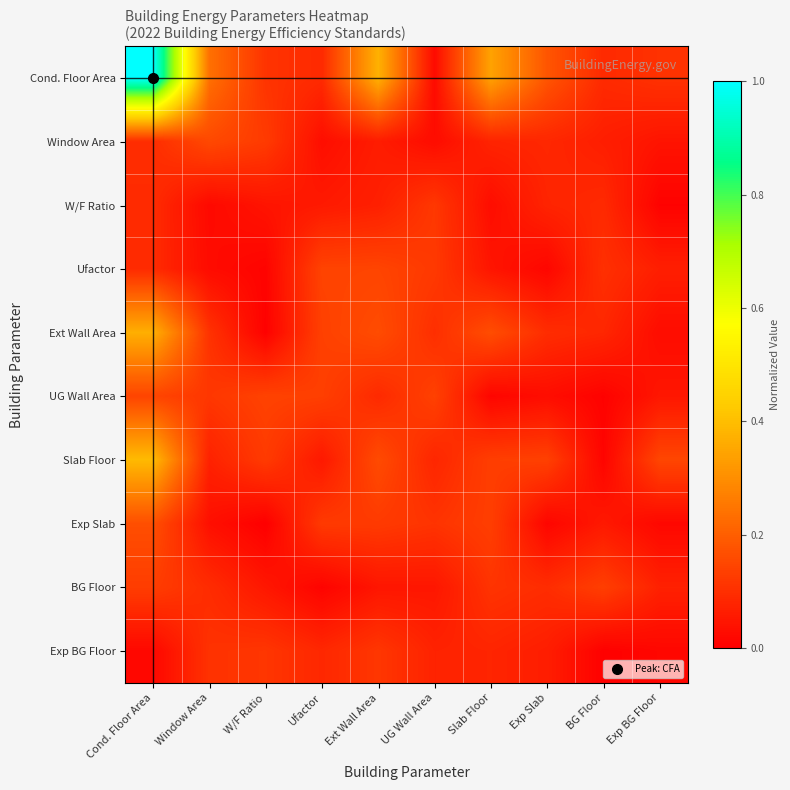

Reading right to left, extract all data points from this chart.

Cond. Floor Area: Exp BG Floor=0.1	BG Floor=0.1	Exp Slab=0.2	Slab Floor=0.3	UG Wall Area=0.0	Ext Wall Area=0.4	Ufactor=0.1	W/F Ratio=0.1	Window Area=0.2	Cond. Floor Area=1.0
Window Area: Exp BG Floor=0.0	BG Floor=0.1	Exp Slab=0.1	Slab Floor=0.1	UG Wall Area=0.0	Ext Wall Area=0.1	Ufactor=0.0	W/F Ratio=0.1	Window Area=0.2	Cond. Floor Area=0.1
W/F Ratio: Exp BG Floor=0.0	BG Floor=0.1	Exp Slab=0.1	Slab Floor=0.0	UG Wall Area=0.1	Ext Wall Area=0.1	Ufactor=0.1	W/F Ratio=0.0	Window Area=0.0	Cond. Floor Area=0.1
Ufactor: Exp BG Floor=0.1	BG Floor=0.1	Exp Slab=0.0	Slab Floor=0.0	UG Wall Area=0.1	Ext Wall Area=0.1	Ufactor=0.1	W/F Ratio=0.0	Window Area=0.0	Cond. Floor Area=0.1
Ext Wall Area: Exp BG Floor=0.0	BG Floor=0.1	Exp Slab=0.1	Slab Floor=0.2	UG Wall Area=0.1	Ext Wall Area=0.2	Ufactor=0.1	W/F Ratio=0.0	Window Area=0.1	Cond. Floor Area=0.4
UG Wall Area: Exp BG Floor=0.0	BG Floor=0.0	Exp Slab=0.0	Slab Floor=0.0	UG Wall Area=0.1	Ext Wall Area=0.1	Ufactor=0.1	W/F Ratio=0.1	Window Area=0.1	Cond. Floor Area=0.1
Slab Floor: Exp BG Floor=0.1	BG Floor=0.0	Exp Slab=0.1	Slab Floor=0.1	UG Wall Area=0.1	Ext Wall Area=0.2	Ufactor=0.1	W/F Ratio=0.1	Window Area=0.1	Cond. Floor Area=0.4
Exp Slab: Exp BG Floor=0.0	BG Floor=0.1	Exp Slab=0.0	Slab Floor=0.1	UG Wall Area=0.1	Ext Wall Area=0.1	Ufactor=0.1	W/F Ratio=0.0	Window Area=0.0	Cond. Floor Area=0.2
BG Floor: Exp BG Floor=0.1	BG Floor=0.1	Exp Slab=0.1	Slab Floor=0.1	UG Wall Area=0.0	Ext Wall Area=0.0	Ufactor=0.0	W/F Ratio=0.0	Window Area=0.1	Cond. Floor Area=0.1
Exp BG Floor: Exp BG Floor=0.0	BG Floor=0.0	Exp Slab=0.1	Slab Floor=0.1	UG Wall Area=0.1	Ext Wall Area=0.1	Ufactor=0.1	W/F Ratio=0.1	Window Area=0.1	Cond. Floor Area=0.0